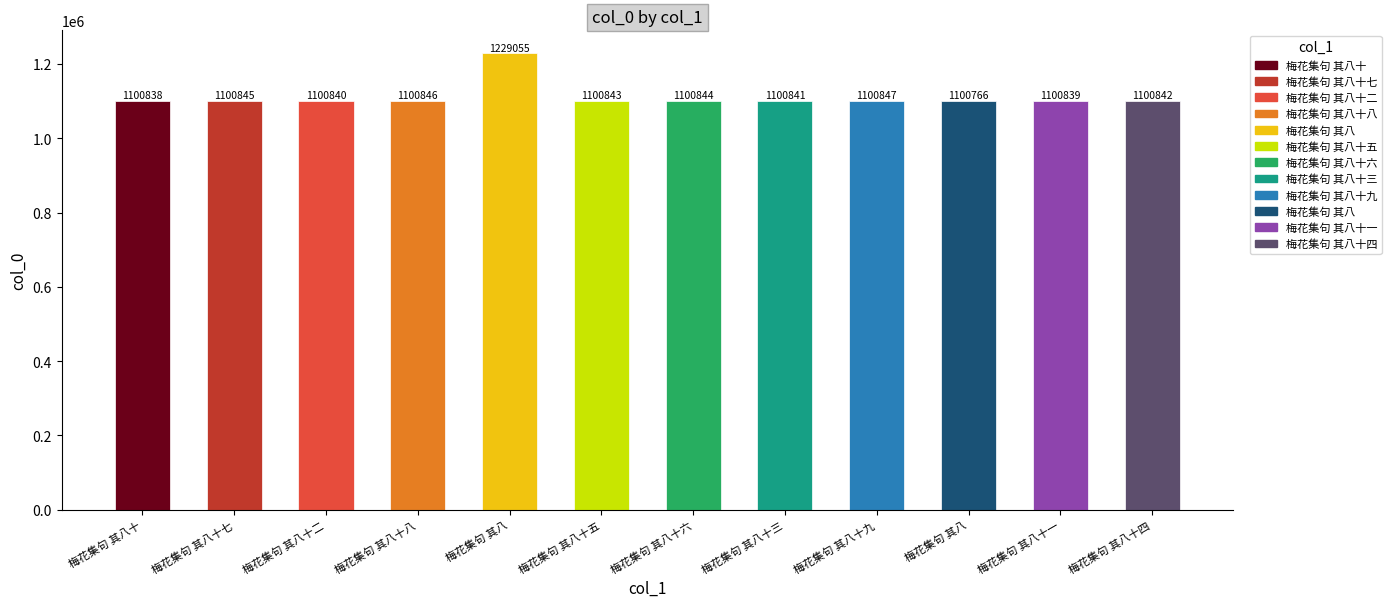

List the labels in order of value, largest first.

梅花集句 其八, 梅花集句 其八十九, 梅花集句 其八十八, 梅花集句 其八十七, 梅花集句 其八十六, 梅花集句 其八十五, 梅花集句 其八十四, 梅花集句 其八十三, 梅花集句 其八十二, 梅花集句 其八十一, 梅花集句 其八十, 梅花集句 其八